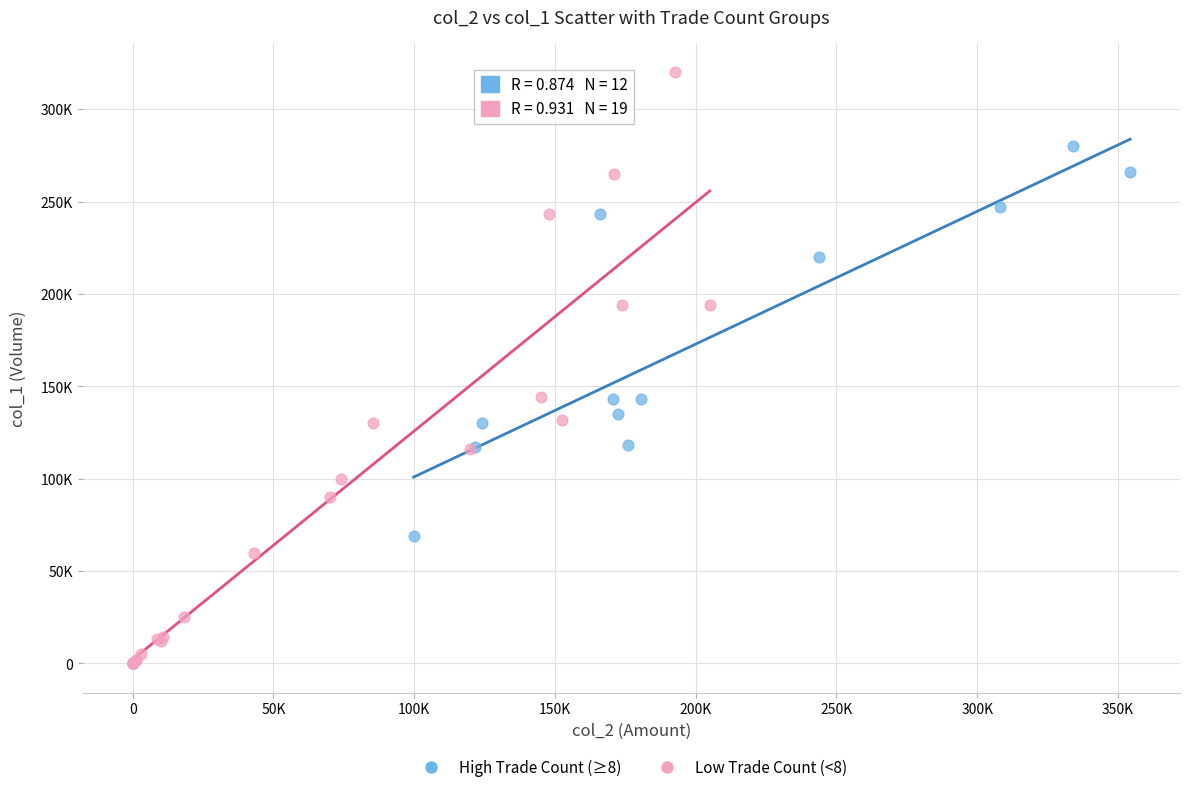

Which series contains the highest Y value?

Low Trade Count (<8)